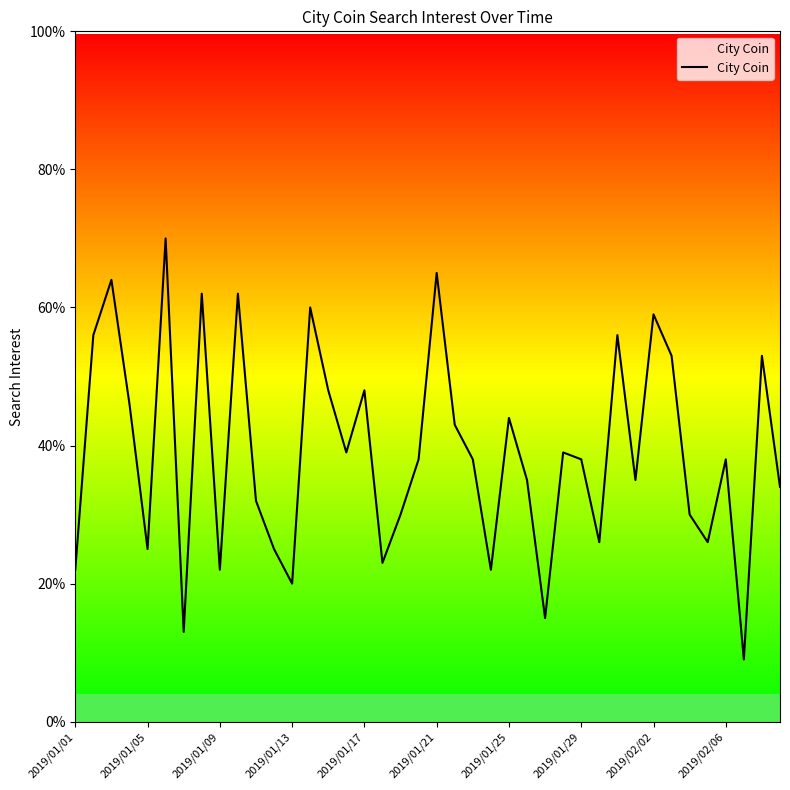

What is the smallest value displayed?

9